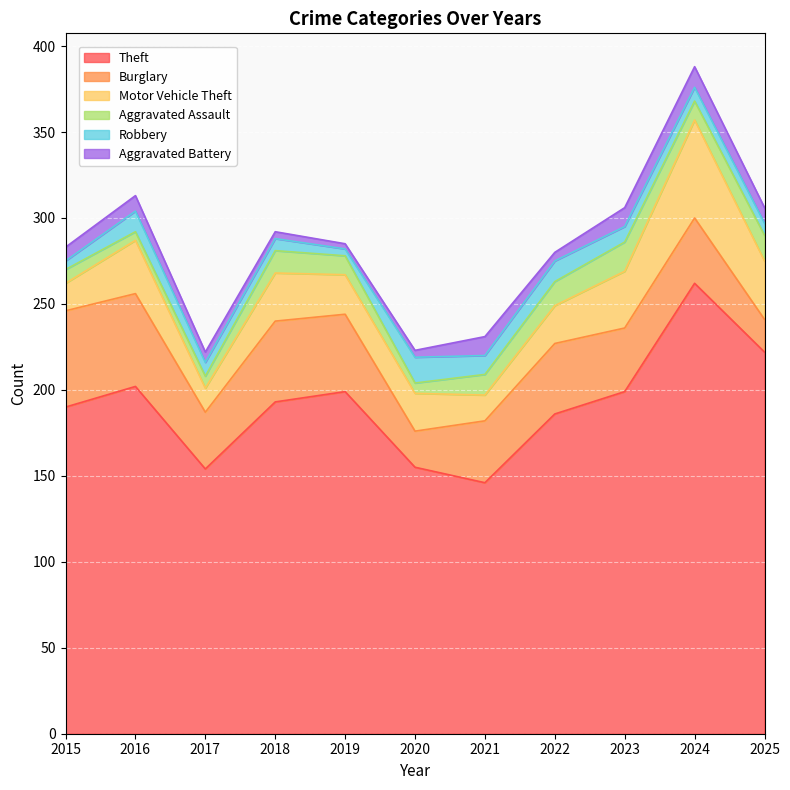

Which category has the highest value across all series?

2024